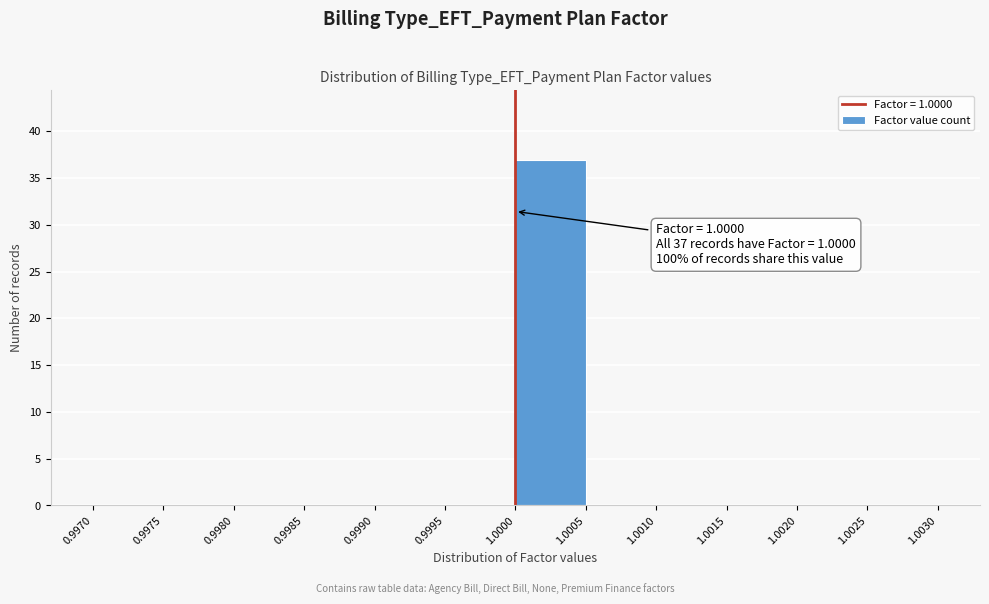

Over which range of the x-axis is the bar tallest?

1.0000 to 1.0005